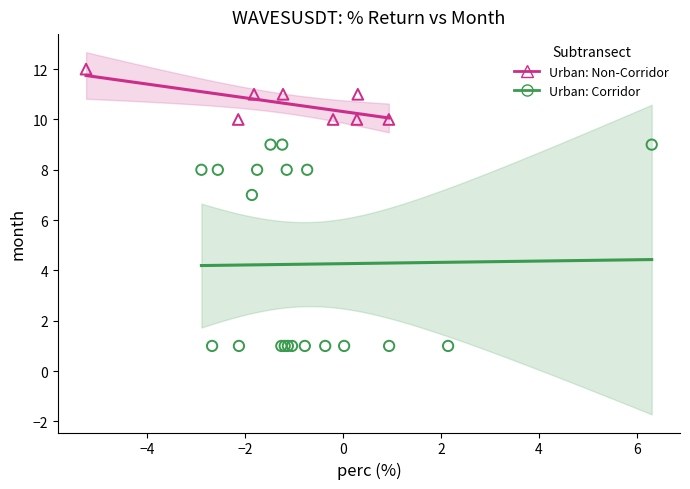

Which series contains the highest Y value?

Urban: Non-Corridor